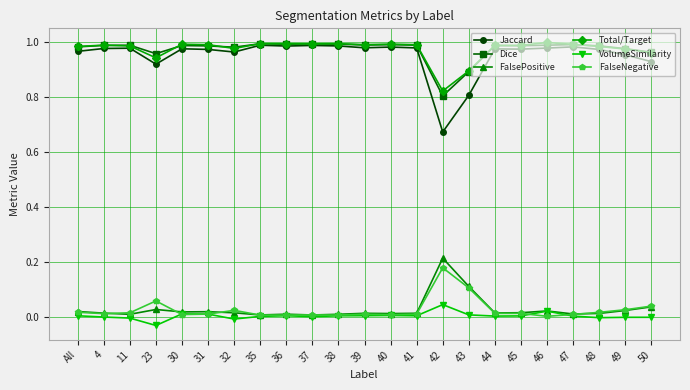

Is it true that Jaccard equals 0.6 at 39?

False